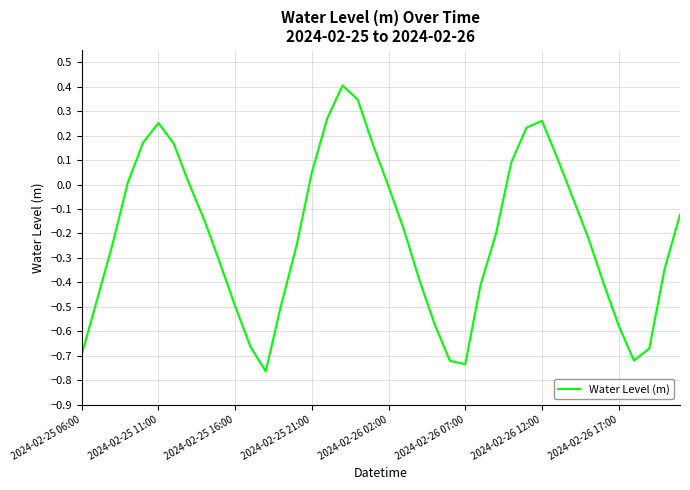

What is the greatest value displayed?

0.4